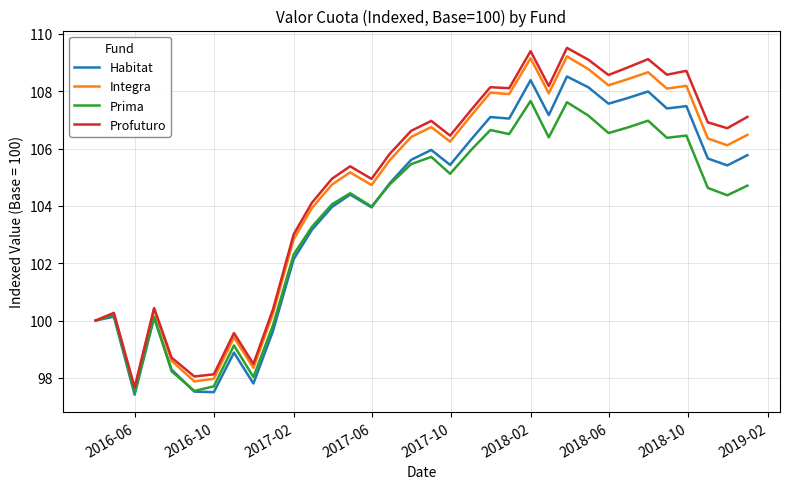

Which series has the largest range (max minus min)?

Profuturo